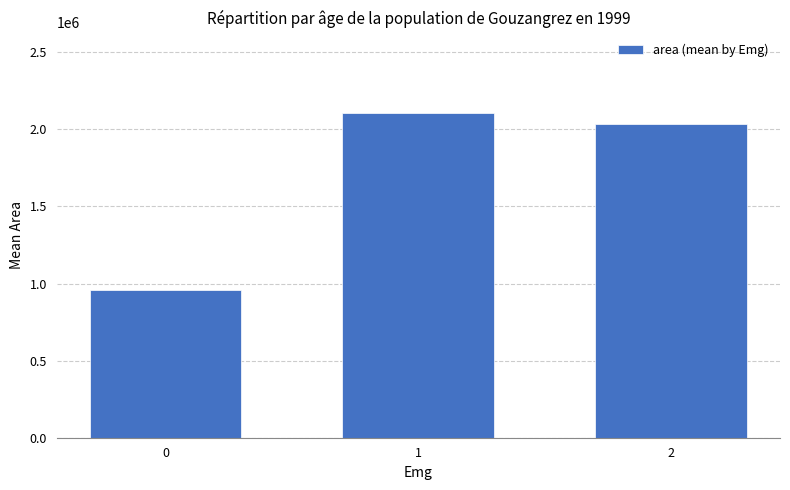

Which category has the highest value across all series?

1